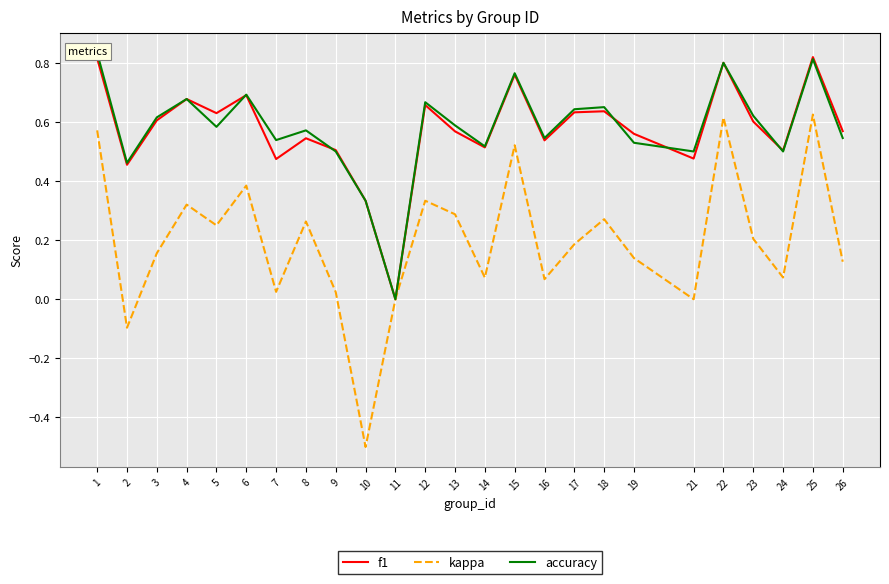

Reading left to right, extract all data points from this chart.

f1: 1=0.8	2=0.5	3=0.6	4=0.7	5=0.6	6=0.7	7=0.5	8=0.5	9=0.5	10=0.3	11=0.0	12=0.7	13=0.6	14=0.5	15=0.8	16=0.5	17=0.6	18=0.6	19=0.6	21=0.5	22=0.8	23=0.6	24=0.5	25=0.8	26=0.6
kappa: 1=0.6	2=-0.1	3=0.2	4=0.3	5=0.2	6=0.4	7=0.0	8=0.3	9=0.0	10=-0.5	11=0.0	12=0.3	13=0.3	14=0.1	15=0.5	16=0.1	17=0.2	18=0.3	19=0.1	21=0.0	22=0.6	23=0.2	24=0.1	25=0.6	26=0.1
accuracy: 1=0.8	2=0.5	3=0.6	4=0.7	5=0.6	6=0.7	7=0.5	8=0.6	9=0.5	10=0.3	11=0.0	12=0.7	13=0.6	14=0.5	15=0.8	16=0.5	17=0.6	18=0.7	19=0.5	21=0.5	22=0.8	23=0.6	24=0.5	25=0.8	26=0.5